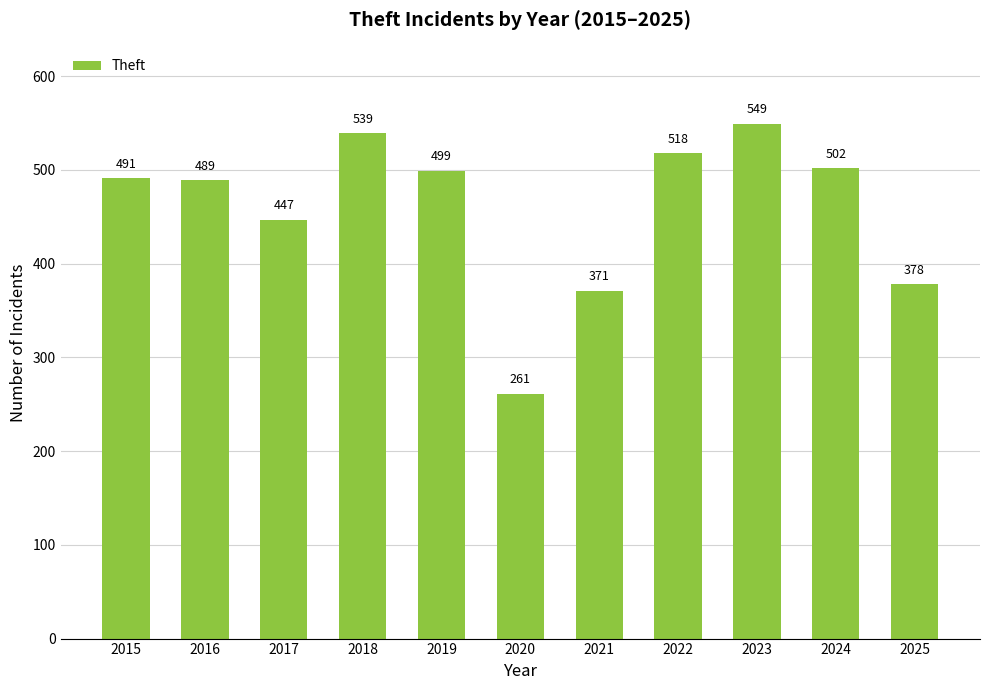

How many data points are less than 491?

5